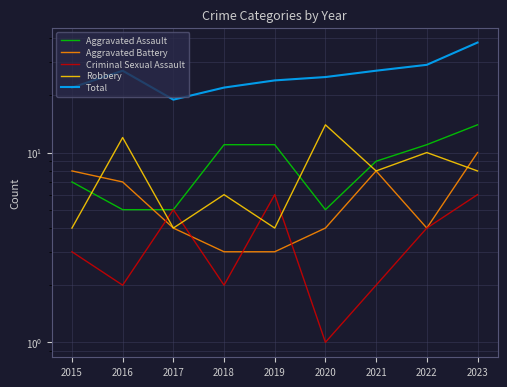

What is the approximate value of Aggravated Assault at 2018?

11